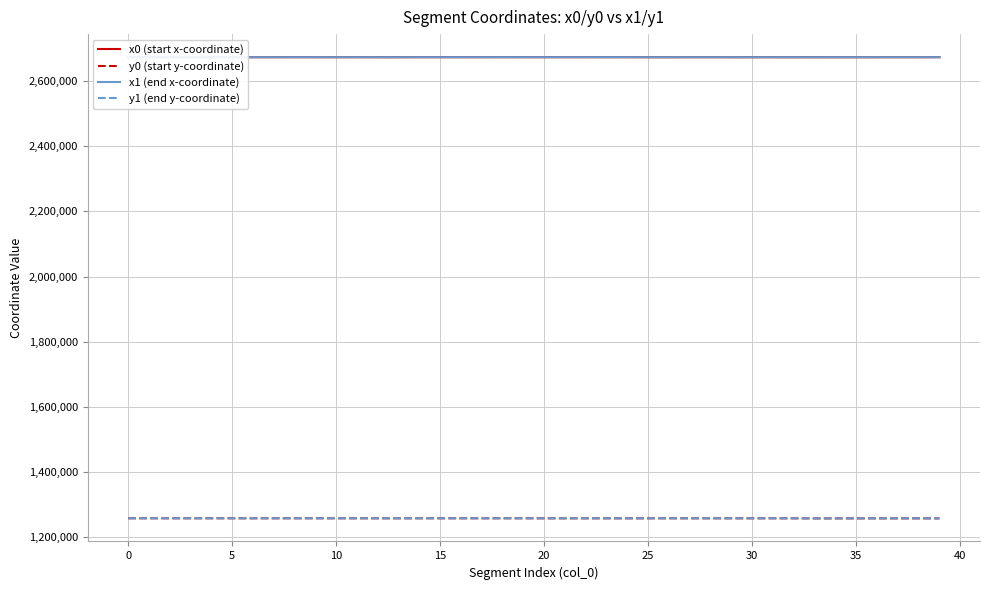

True or false: x1 (end x-coordinate) and y1 (end y-coordinate) intersect in this chart.

False